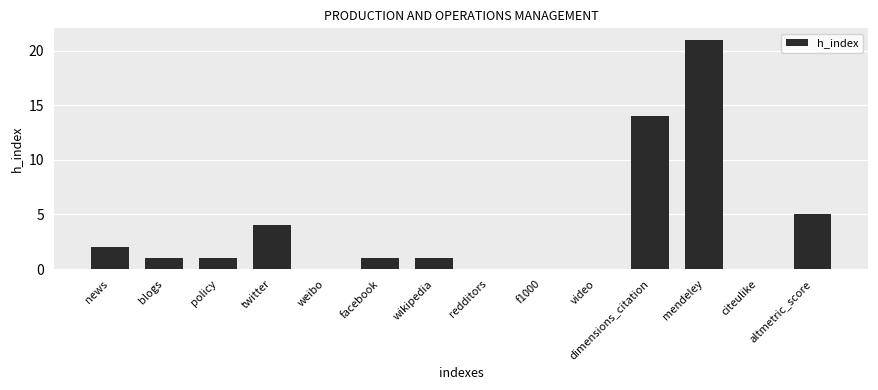

Is it true that the value at dimensions_citation is 14?

True